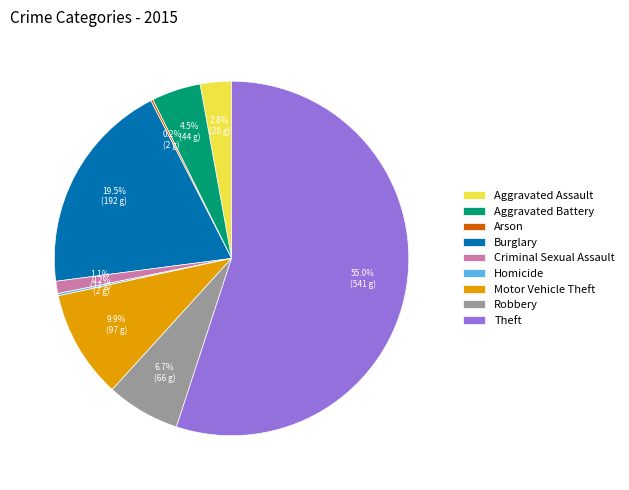

What percentage do Robbery and Burglary together represent?

26.2%